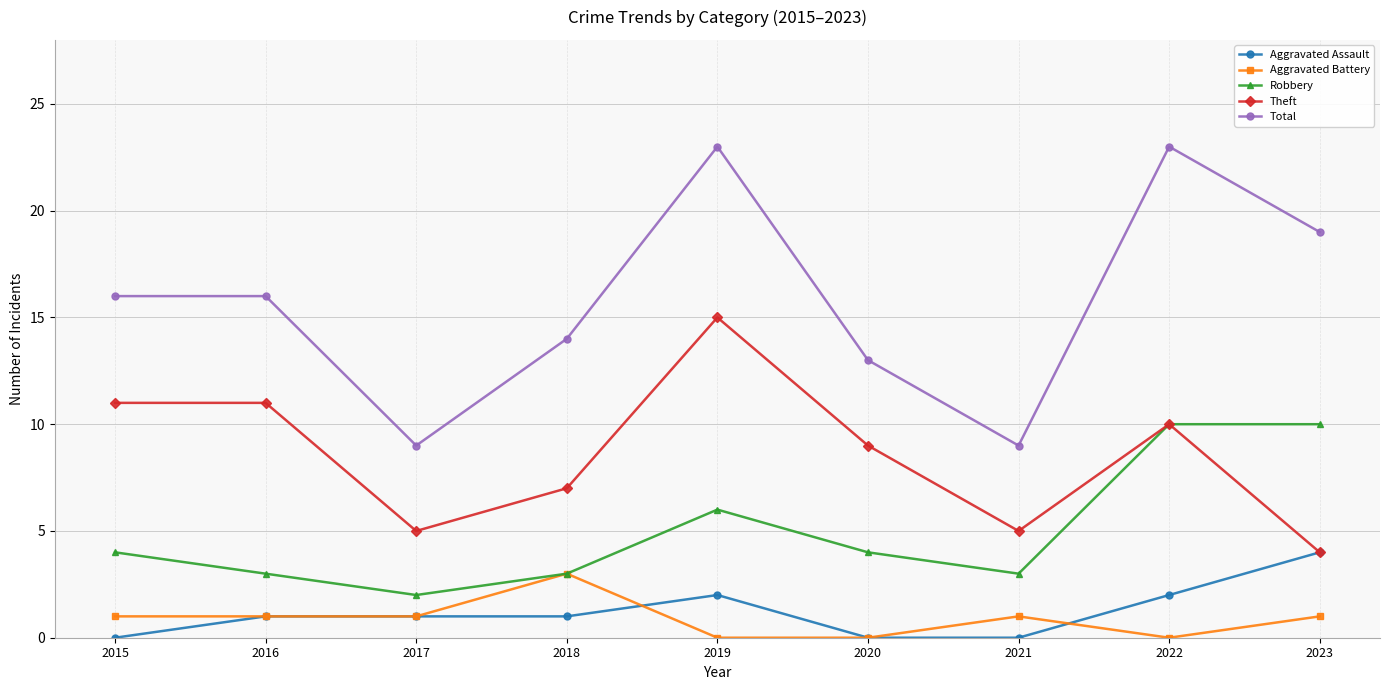

How many lines are shown in the chart?

5